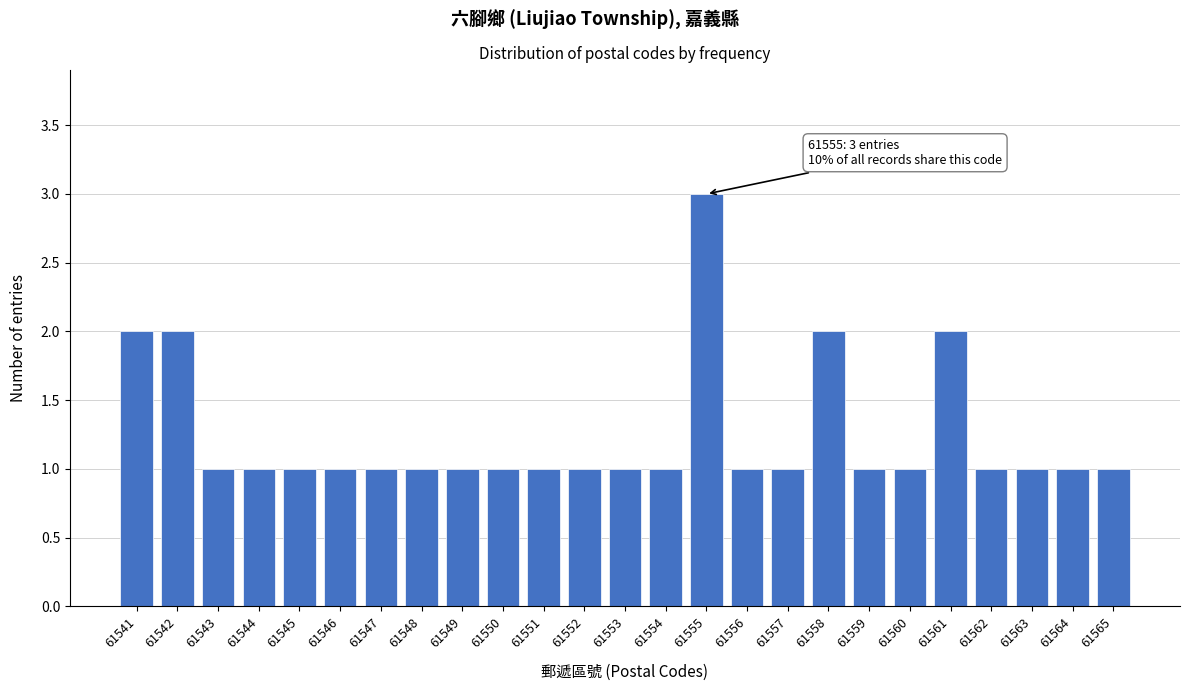

Reading left to right, list all the values displayed in this chart.

2	2	1	1	1	1	1	1	1	1	1	1	1	1	3	1	1	2	1	1	2	1	1	1	1